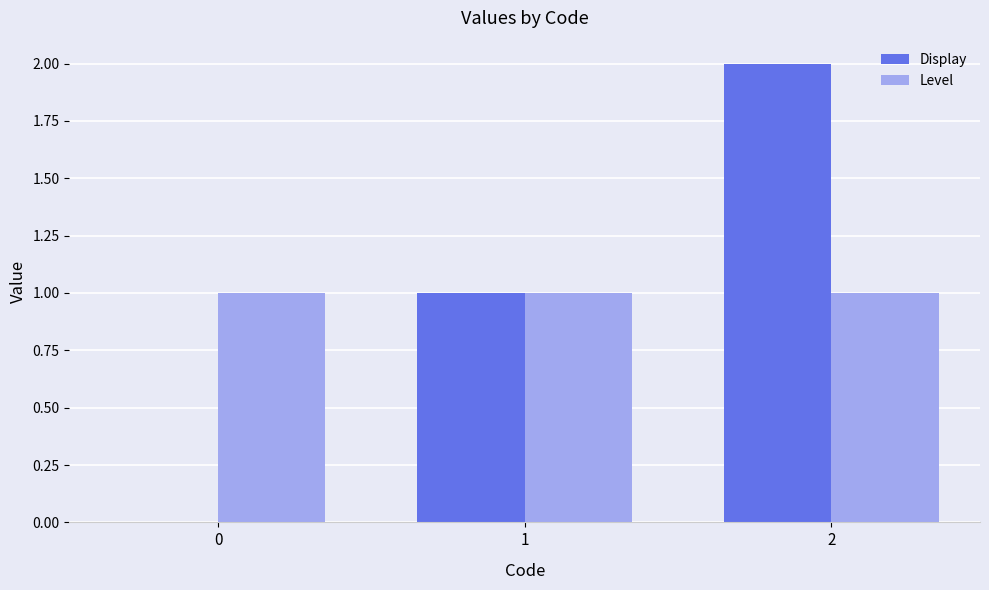

Is it true that Display equals 0 at 0?

True